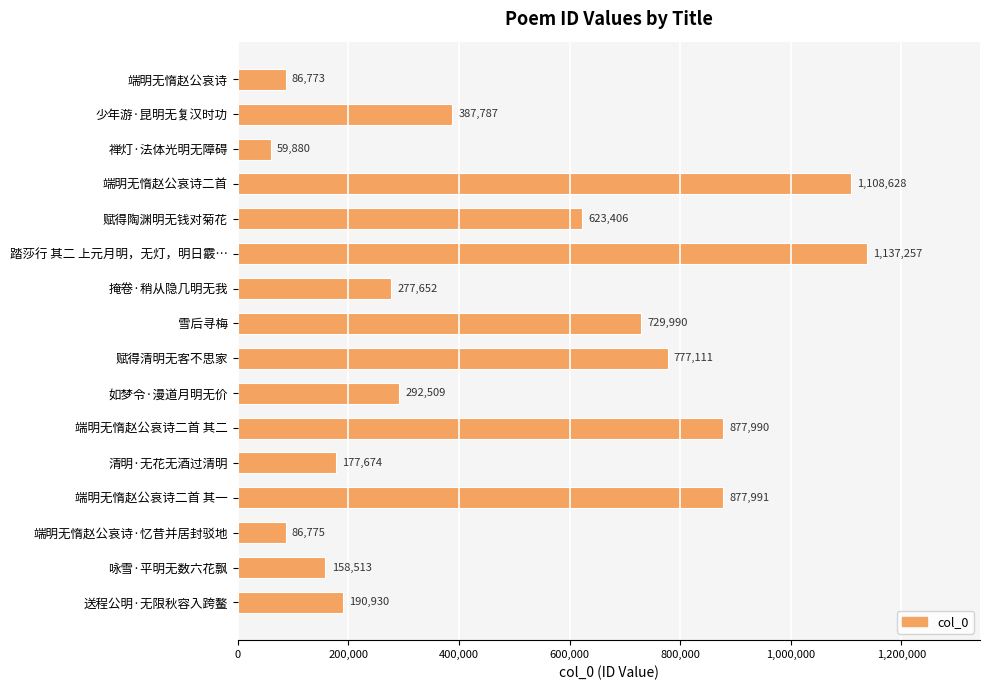

Reading bottom to top, transcribe all the data shown in this chart.

190930	158513	86775	877991	177674	877990	292509	777111	729990	277652	1137257	623406	1108628	59880	387787	86773